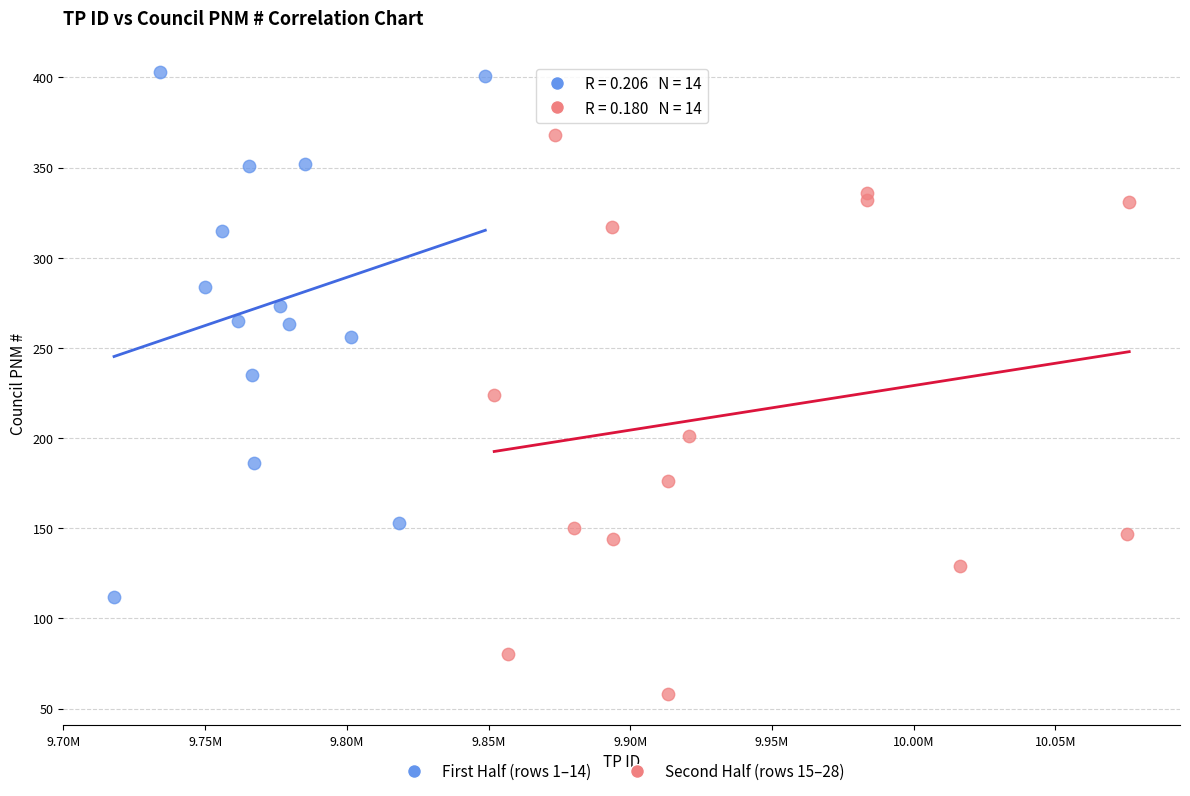

Which series reaches the maximum Y coordinate?

First Half (rows 1–14)